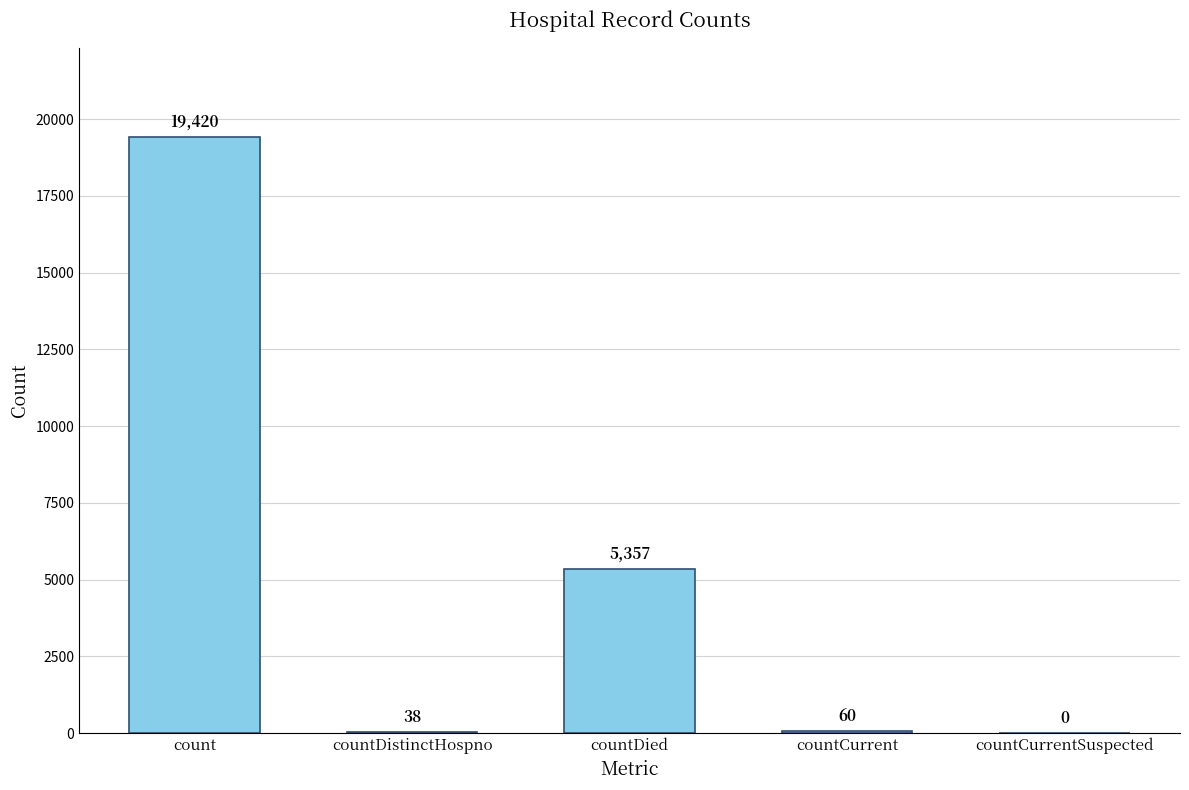

The chart shows a value of 60 at countCurrent. True or false?

True